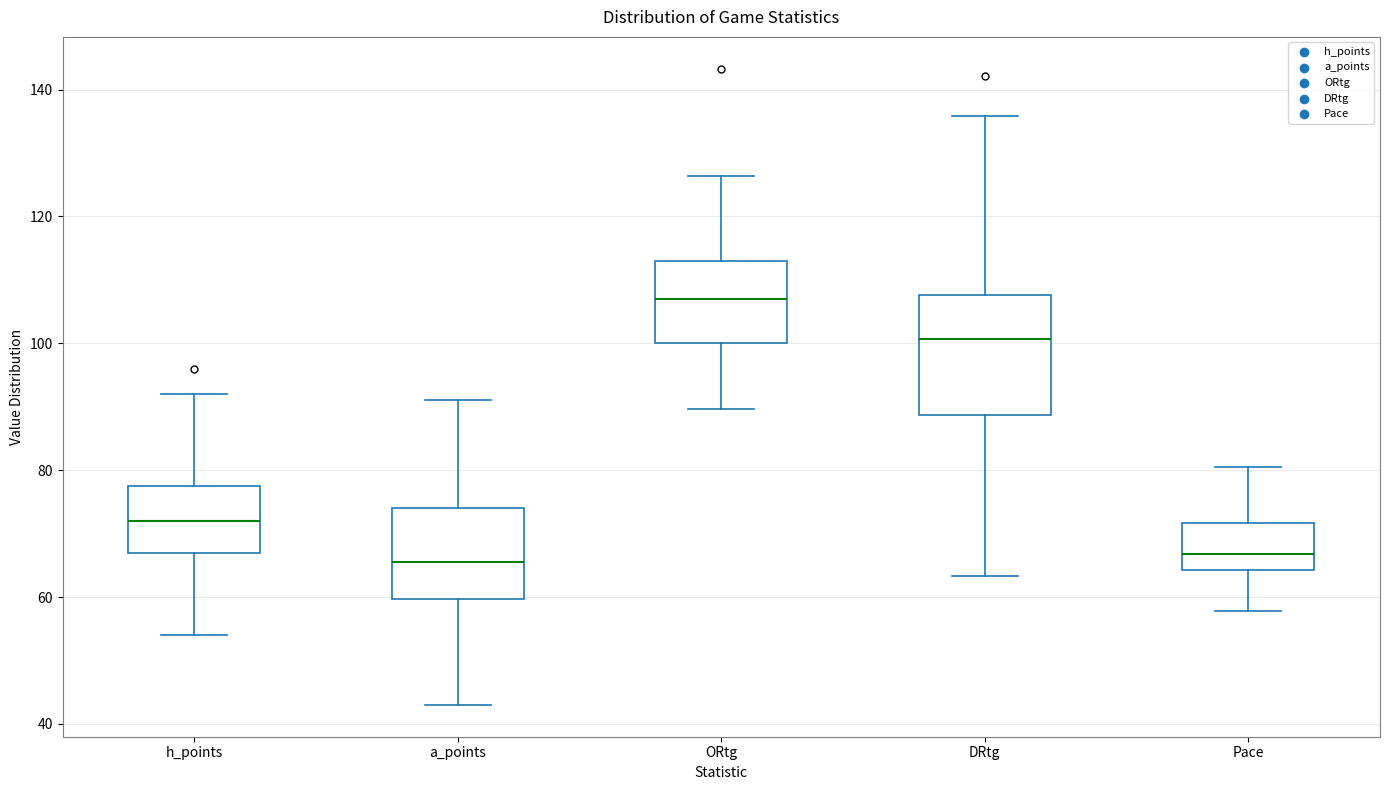

Reading left to right, read every box against the y-axis: the position of its median line, the range the box covers, and the ends of its whiskers. The values are not printed on the chart, so give them approximately, as read against the axis.

h_points: median 72, box 68 to 78, whiskers 54 to 92
a_points: median 66, box 60 to 74, whiskers 44 to 92
ORtg: median 108, box 100 to 114, whiskers 90 to 126
DRtg: median 100, box 88 to 108, whiskers 64 to 136
Pace: median 66, box 64 to 72, whiskers 58 to 80